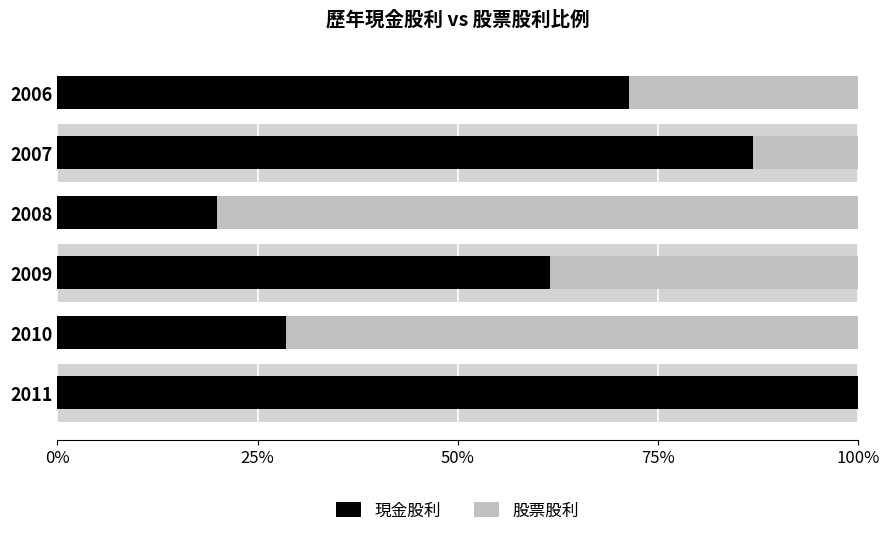

What is the total value across all series at 2009?

1.0